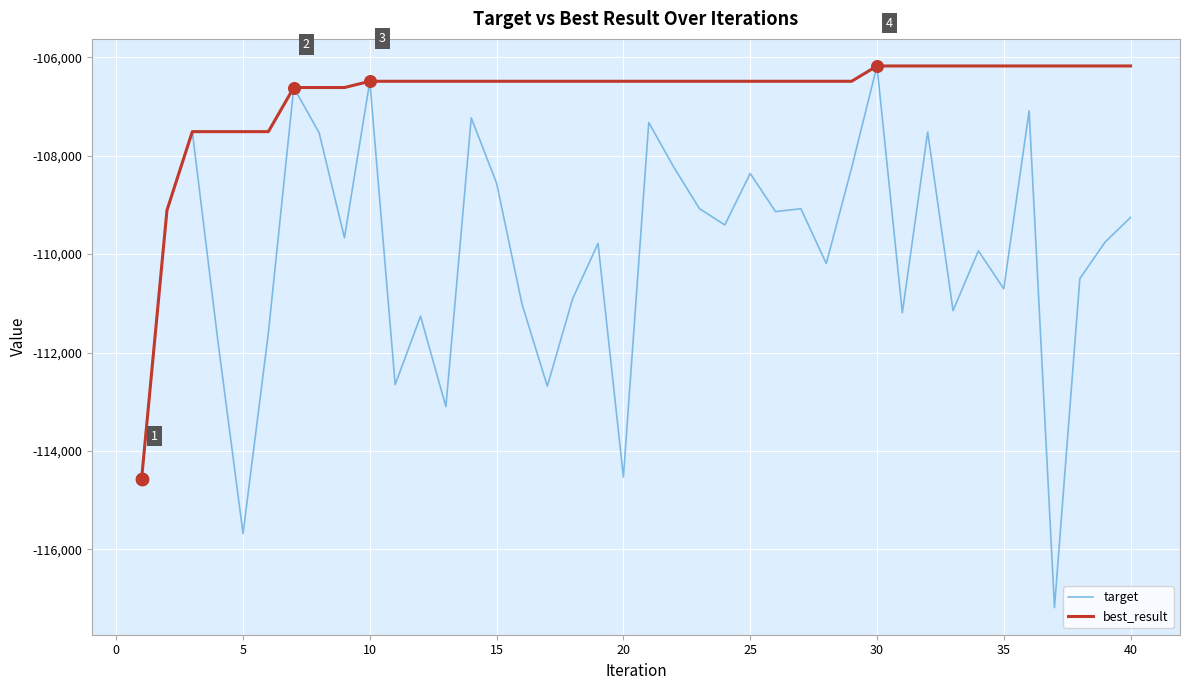

Which series has the widest spread of values?

target